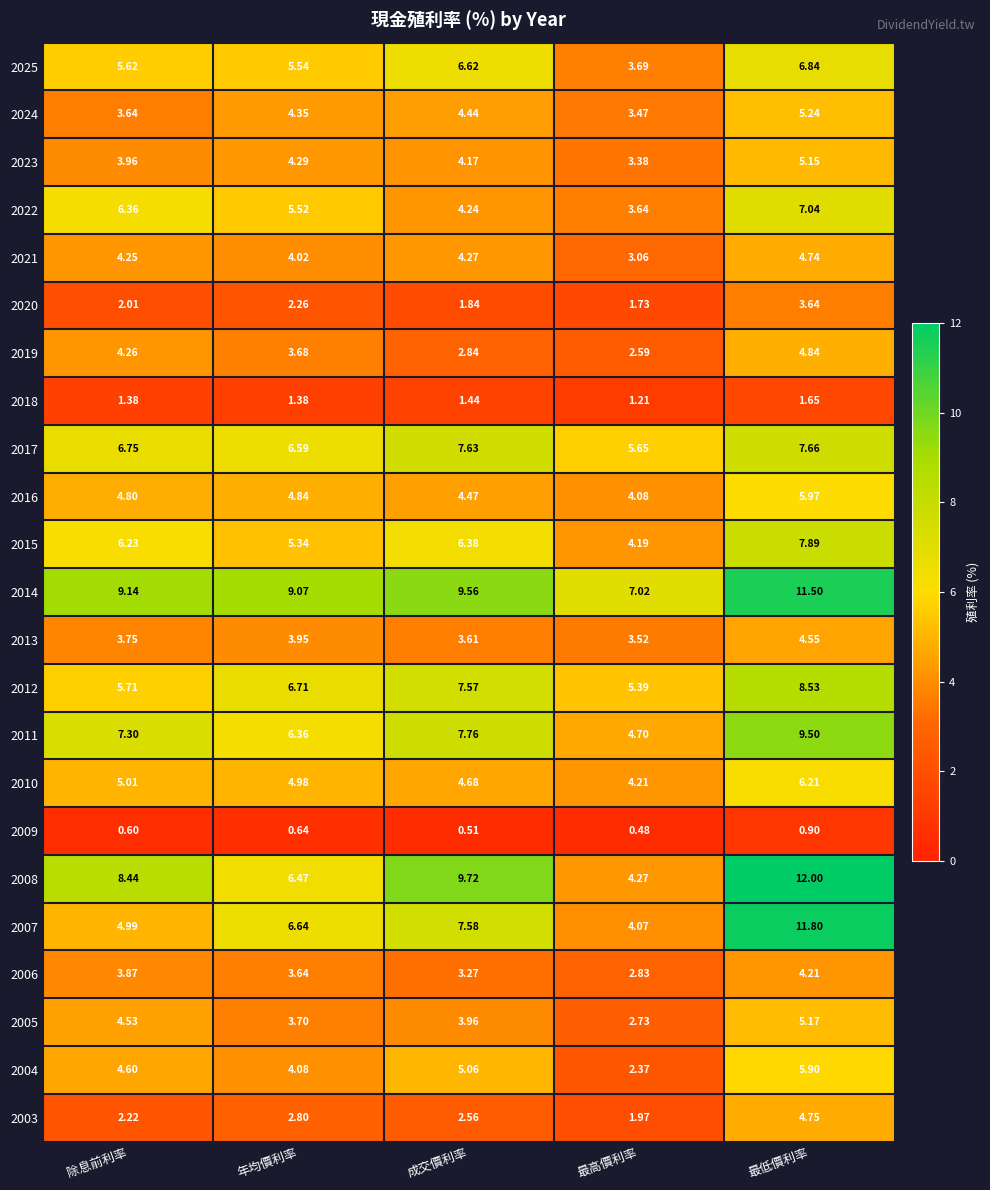

Is the value of 2004 at 年均價利率 greater than the value of 2012 at 年均價利率?

No